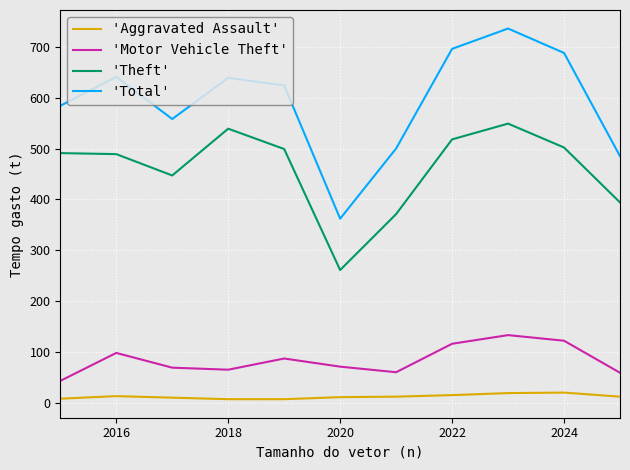

True or false: 'Motor Vehicle Theft' and 'Aggravated Assault' cross at least once.

False